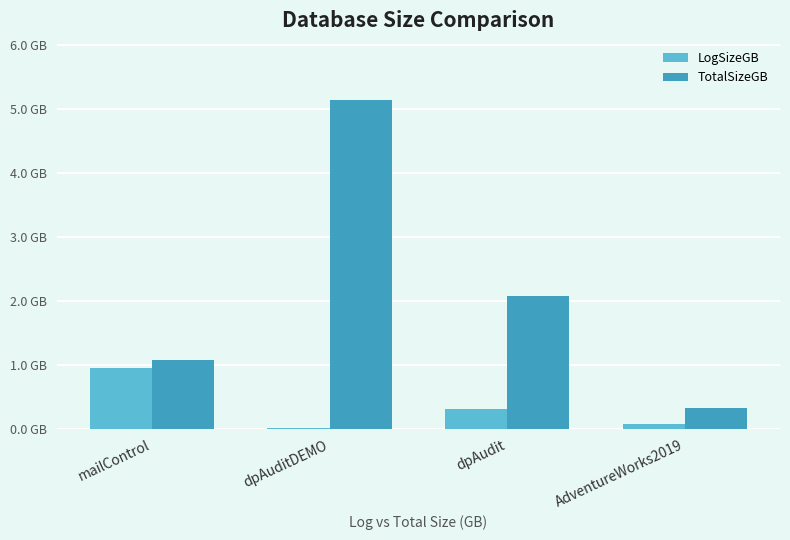

What is the difference between the TotalSizeGB values at AdventureWorks2019 and dpAudit?

1.7